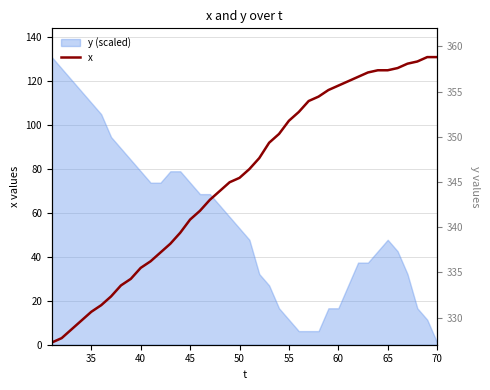

Is it true that the value at 23 is 165?

False